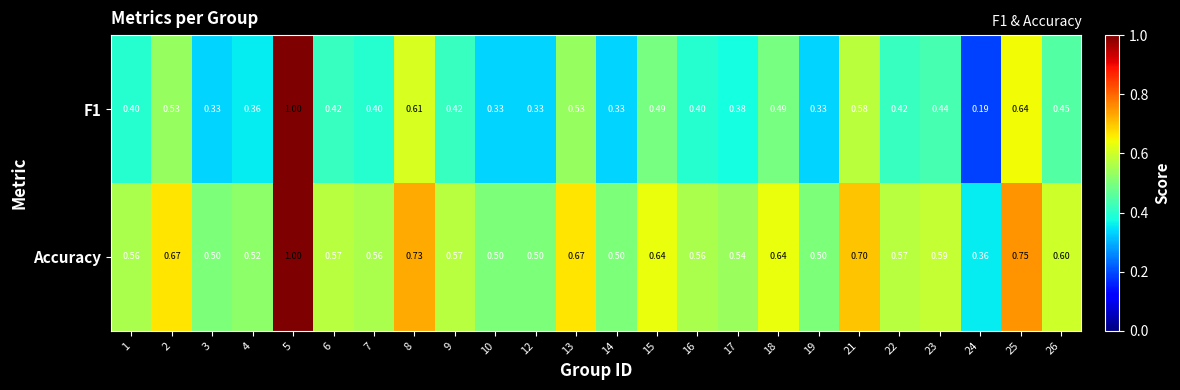

How many distinct data groups are displayed?

2